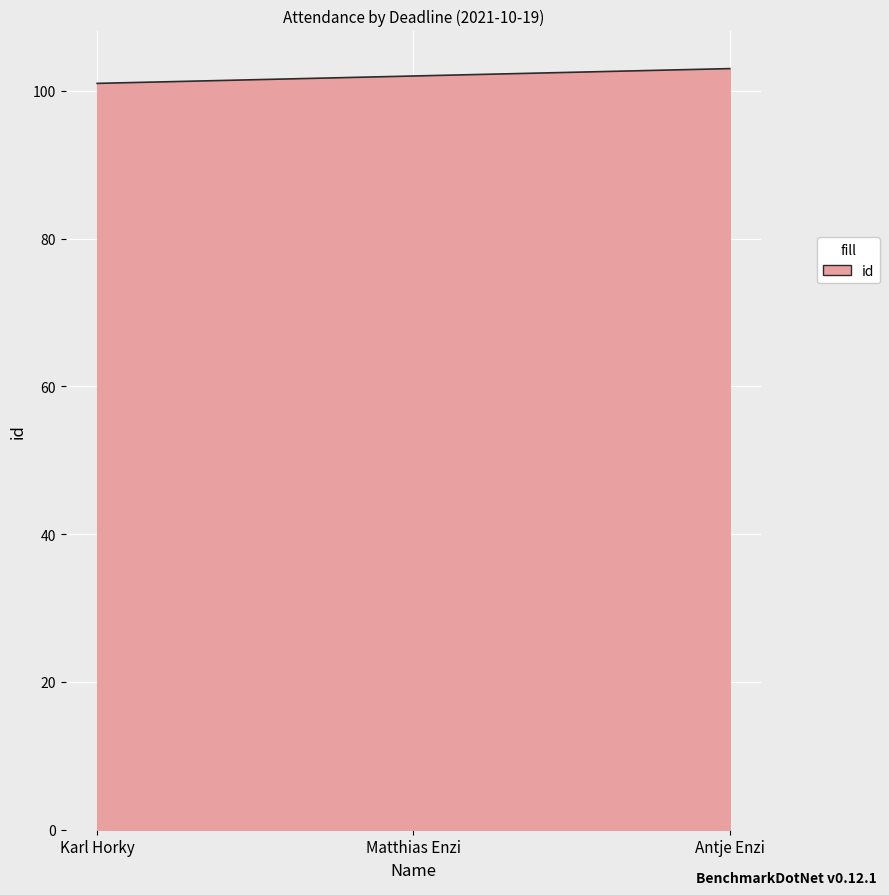

What is the maximum value shown in the chart?

103